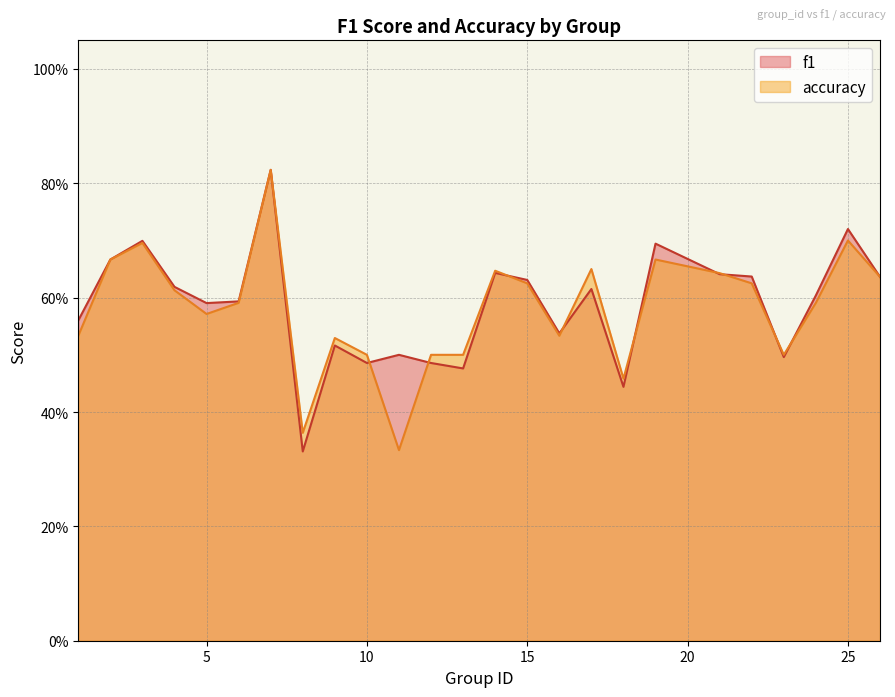

Reading left to right, extract all data points from this chart.

f1: 1=0.6	2=0.7	3=0.7	4=0.6	5=0.6	6=0.6	7=0.8	8=0.3	9=0.5	10=0.5	11=0.5	12=0.5	13=0.5	14=0.6	15=0.6	16=0.5	17=0.6	18=0.4	19=0.7	21=0.6	22=0.6	23=0.5	24=0.6	25=0.7	26=0.6
accuracy: 1=0.5	2=0.7	3=0.7	4=0.6	5=0.6	6=0.6	7=0.8	8=0.4	9=0.5	10=0.5	11=0.3	12=0.5	13=0.5	14=0.6	15=0.6	16=0.5	17=0.7	18=0.5	19=0.7	21=0.6	22=0.6	23=0.5	24=0.6	25=0.7	26=0.6